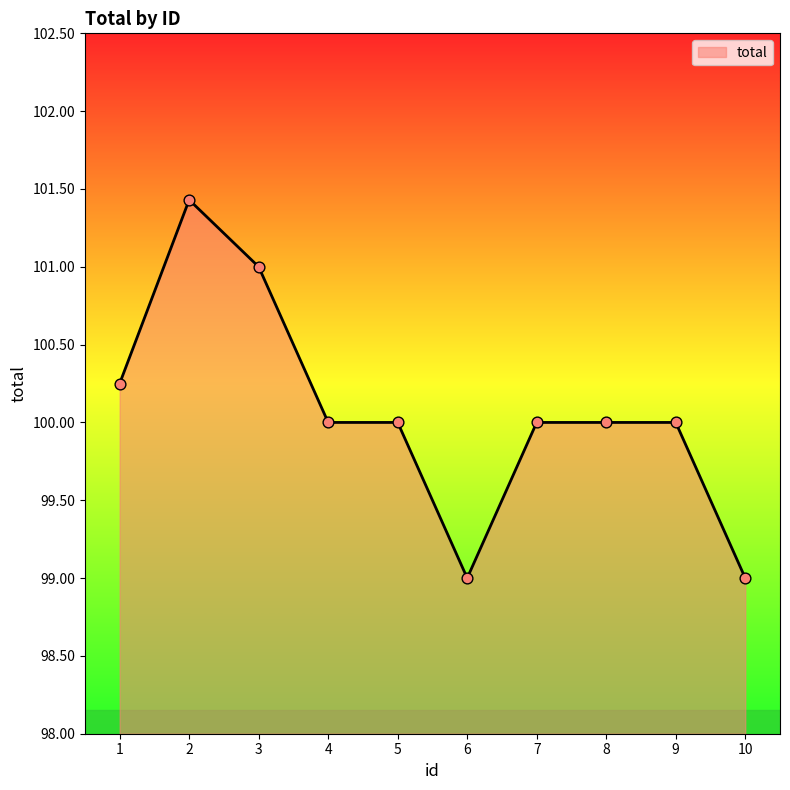

What is the ratio of the value at 2 to the value at 10?

1.0